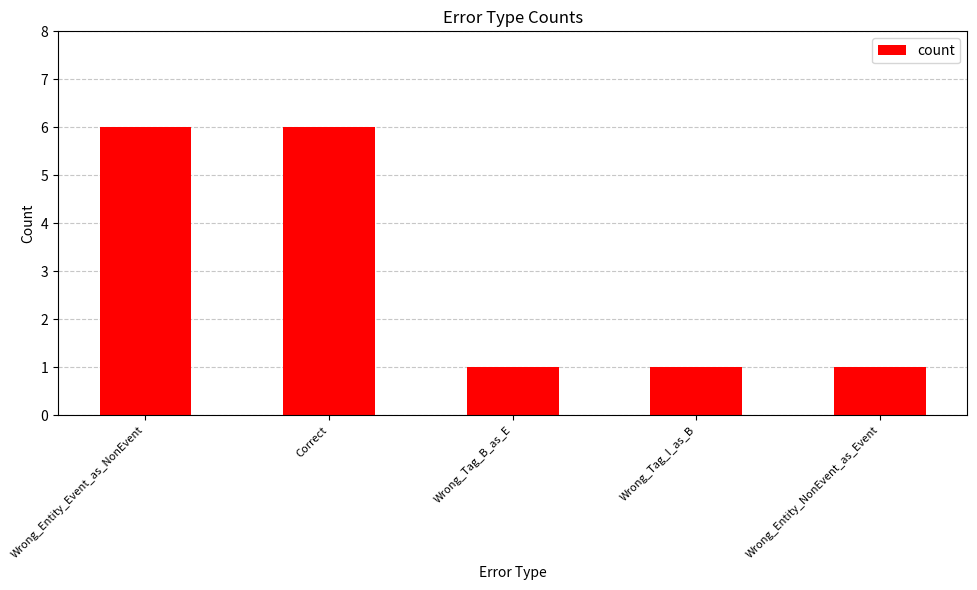

What is the change in value from Wrong_Entity_Event_as_NonEvent to Wrong_Entity_NonEvent_as_Event?

-5